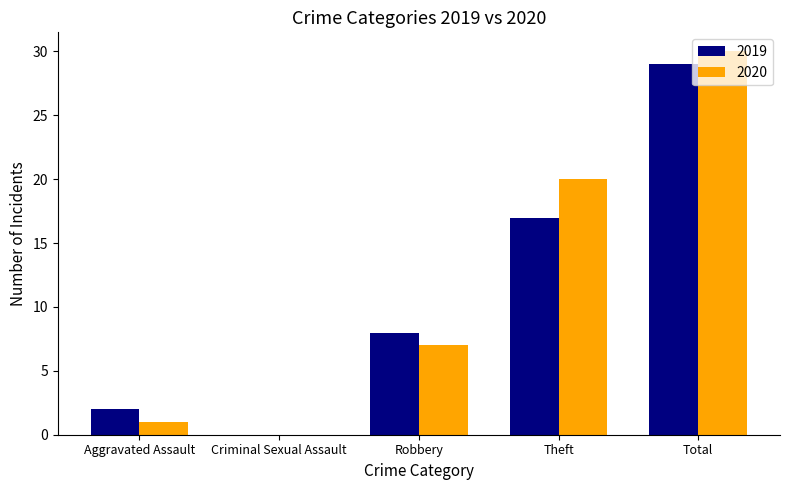

What are all the series names shown in the legend?

2019, 2020